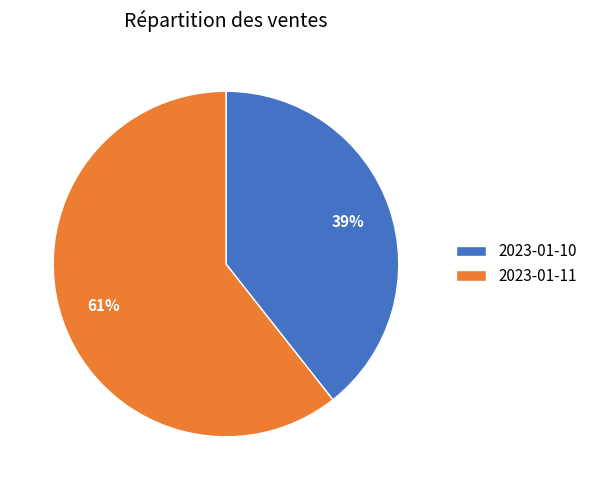

The 2023-01-10 slice represents 29% of the pie. True or false?

False